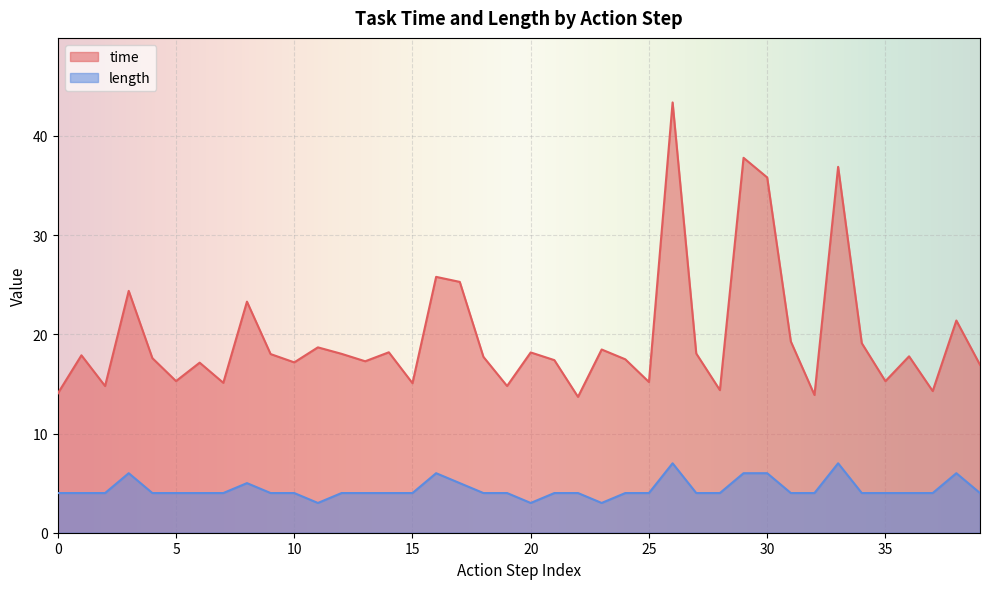

Which series has the widest spread of values?

time